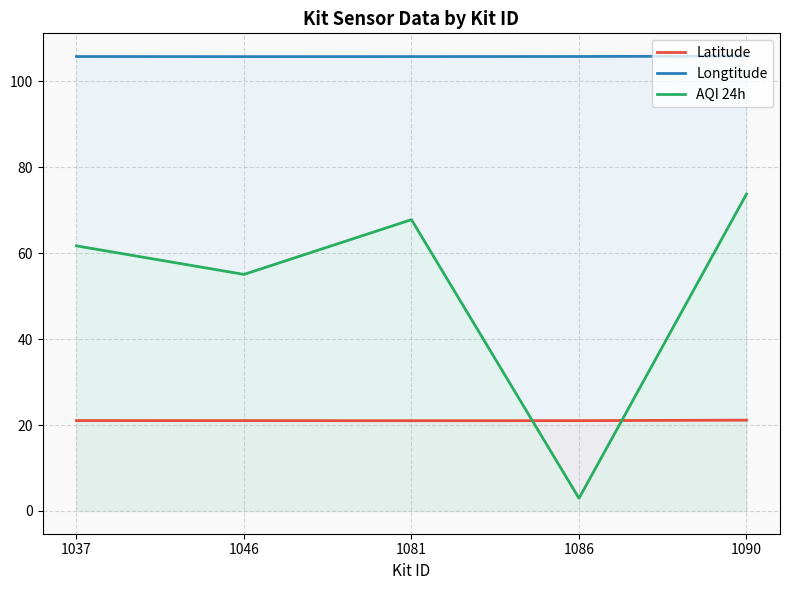

True or false: Longtitude and AQI 24h intersect in this chart.

False